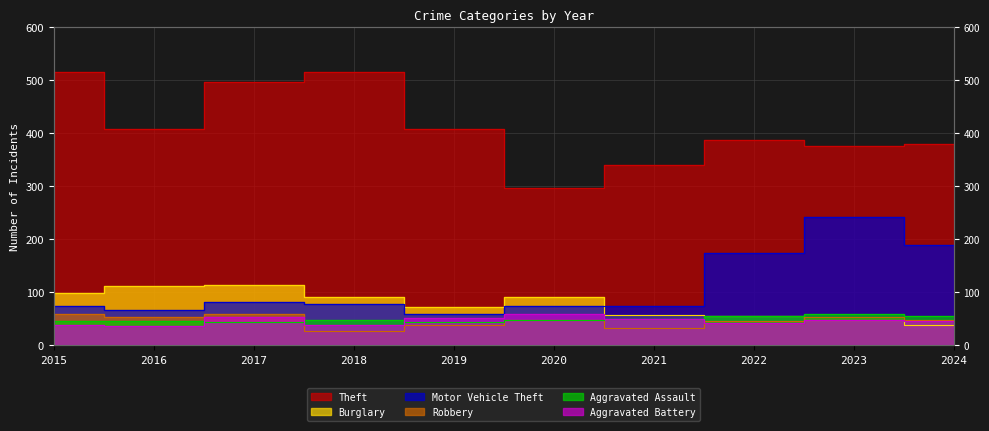

Rank the categories by Robbery value from highest to lowest.

2017, 2015, 2016, 2023, 2020, 2024, 2022, 2019, 2021, 2018